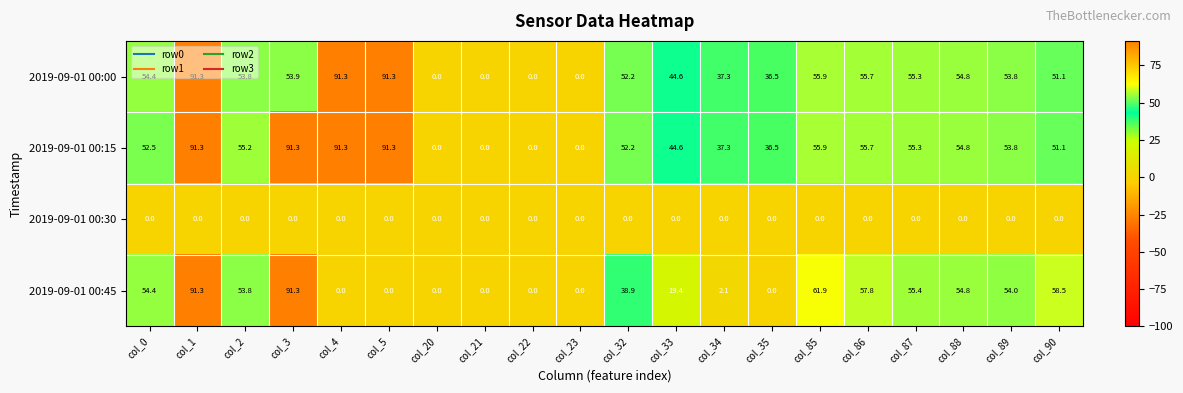

The 2019-09-01 00:15 series shows 33.6 at col_2. True or false?

False